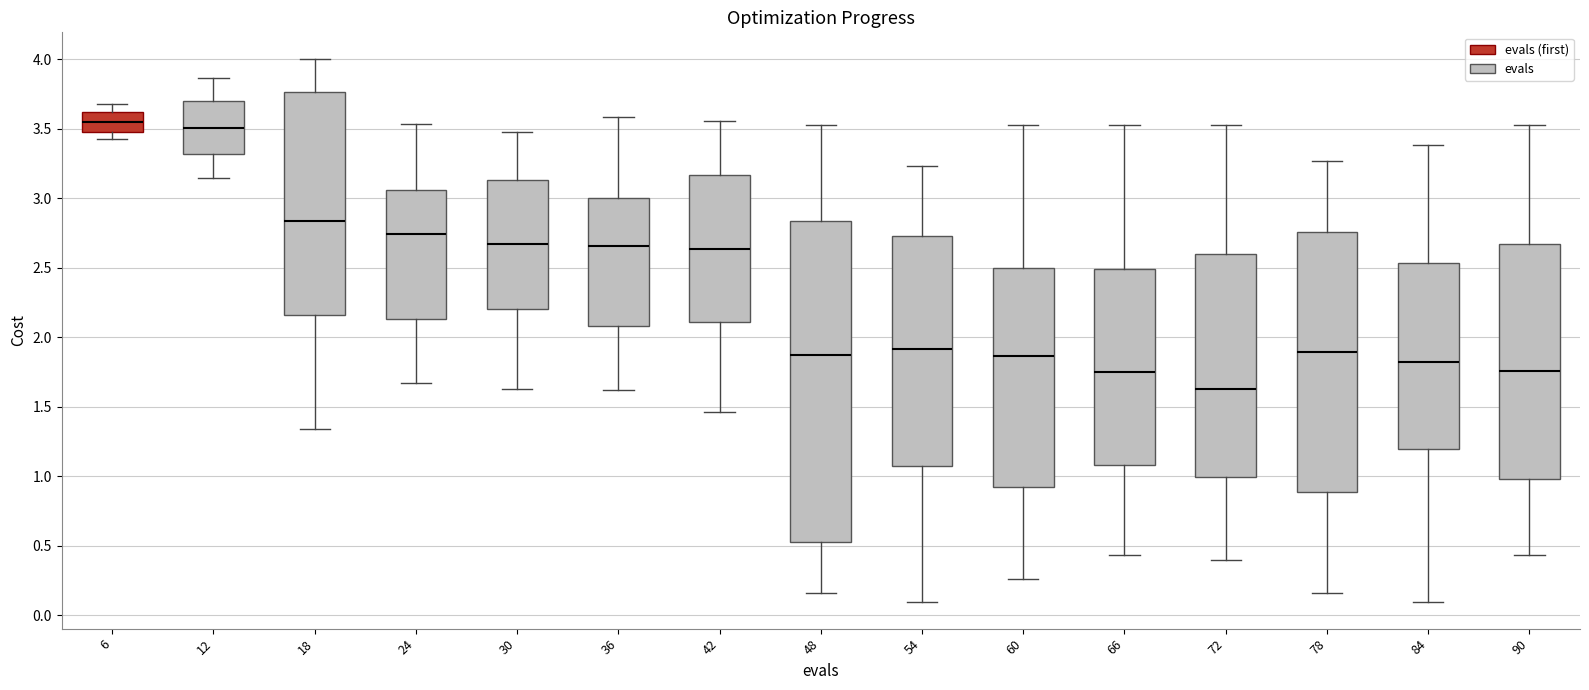

Reading left to right, read every box against the y-axis: the position of its median line, the range the box covers, and the ends of its whiskers. The values are not printed on the chart, so give them approximately, as read against the axis.

6: median 3.55, box 3.50 to 3.60, whiskers 3.45 to 3.70
12: median 3.50, box 3.30 to 3.70, whiskers 3.15 to 3.85
18: median 2.85, box 2.15 to 3.75, whiskers 1.35 to 4.00
24: median 2.75, box 2.15 to 3.05, whiskers 1.65 to 3.55
30: median 2.65, box 2.20 to 3.15, whiskers 1.60 to 3.50
36: median 2.65, box 2.10 to 3.00, whiskers 1.60 to 3.60
42: median 2.65, box 2.10 to 3.15, whiskers 1.45 to 3.55
48: median 1.85, box 0.55 to 2.85, whiskers 0.15 to 3.55
54: median 1.90, box 1.05 to 2.75, whiskers 0.10 to 3.25
60: median 1.85, box 0.90 to 2.50, whiskers 0.25 to 3.55
66: median 1.75, box 1.10 to 2.50, whiskers 0.45 to 3.50
72: median 1.65, box 1.00 to 2.60, whiskers 0.40 to 3.55
78: median 1.90, box 0.90 to 2.75, whiskers 0.15 to 3.25
84: median 1.80, box 1.20 to 2.55, whiskers 0.10 to 3.40
90: median 1.75, box 1.00 to 2.65, whiskers 0.45 to 3.55